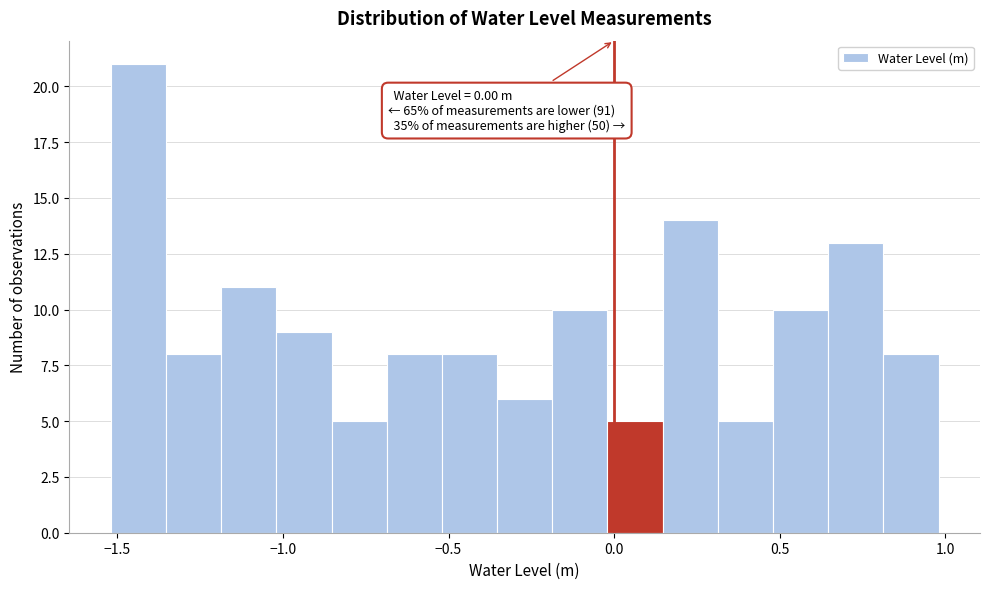

Around what value on the x-axis is the tallest bar? Give the approximate position of its centre, as read against the axis.

-1.45